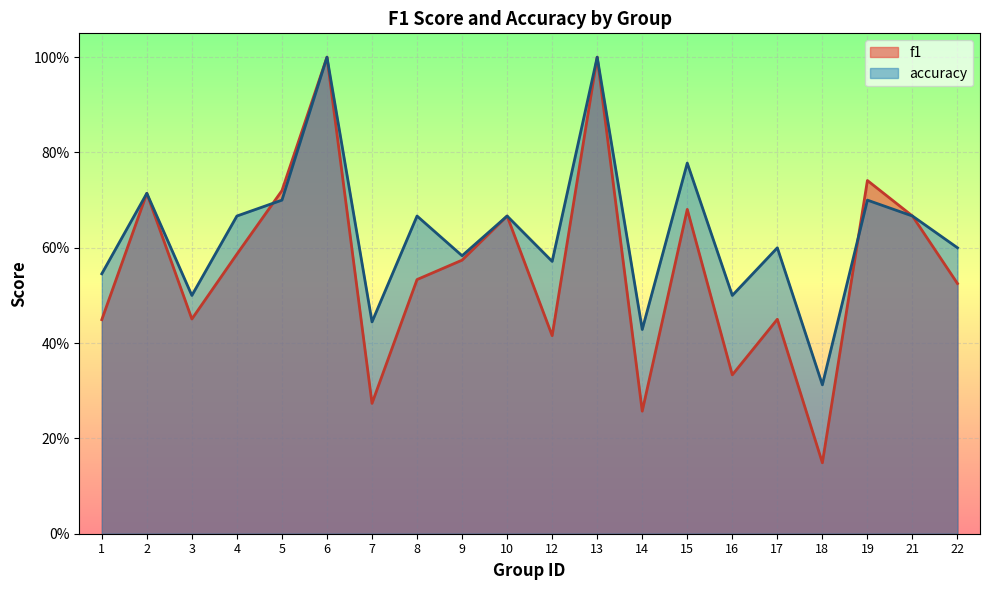

The f1 series shows 0.3 at 14. True or false?

True